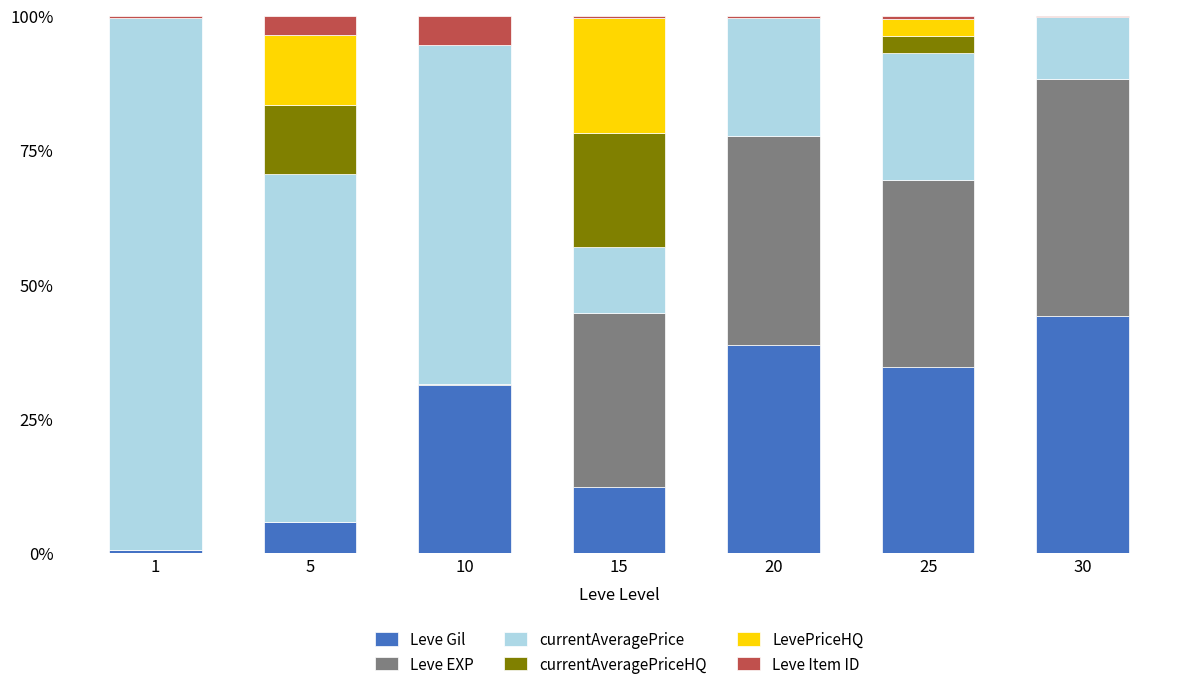

At which label does Leve Gil reach its peak?

30